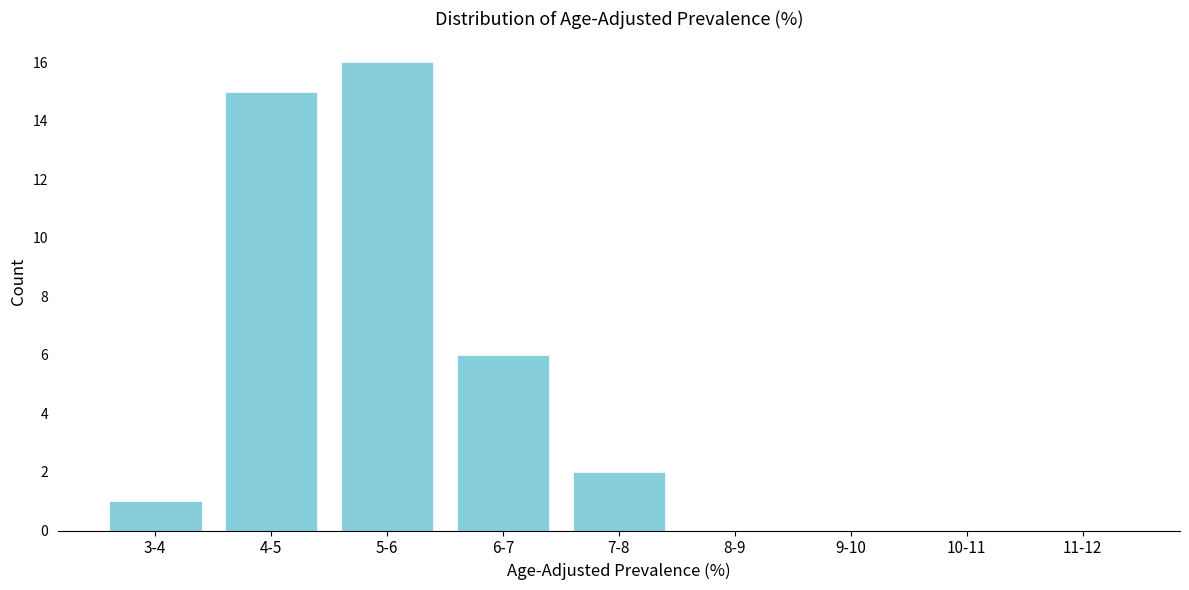

Reading left to right, what are all the values shown in this chart?

3-4=1	4-5=15	5-6=16	6-7=6	7-8=2	8-9=0	9-10=0	10-11=0	11-12=0